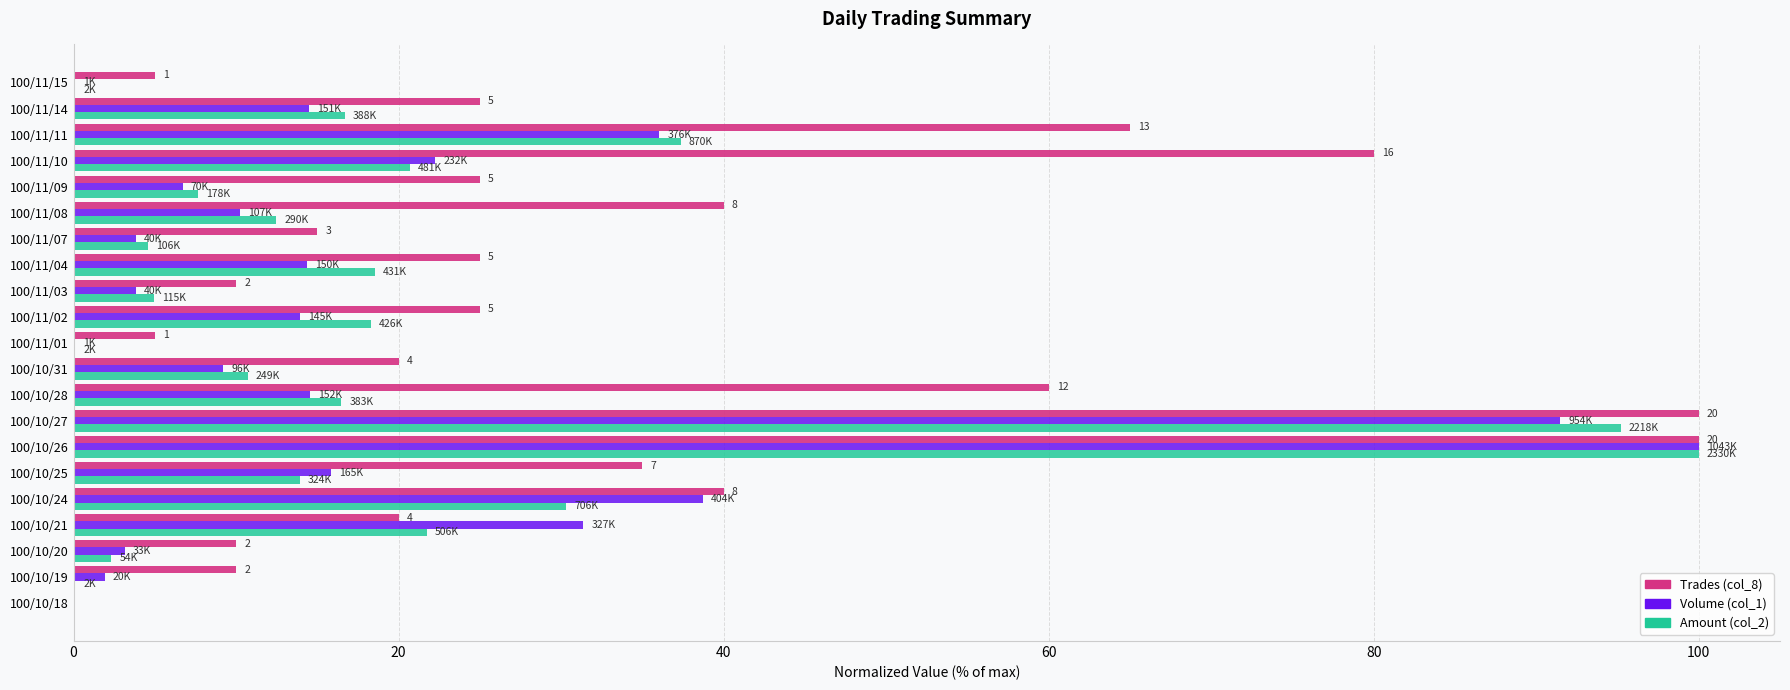

Which series has the largest total across all categories?

Trades (col_8)